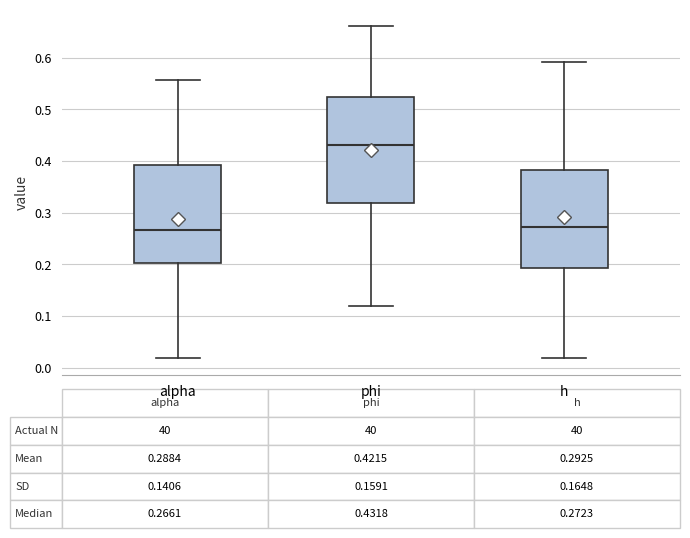

Which box is the tallest, from its lower edge to its upper edge?

phi